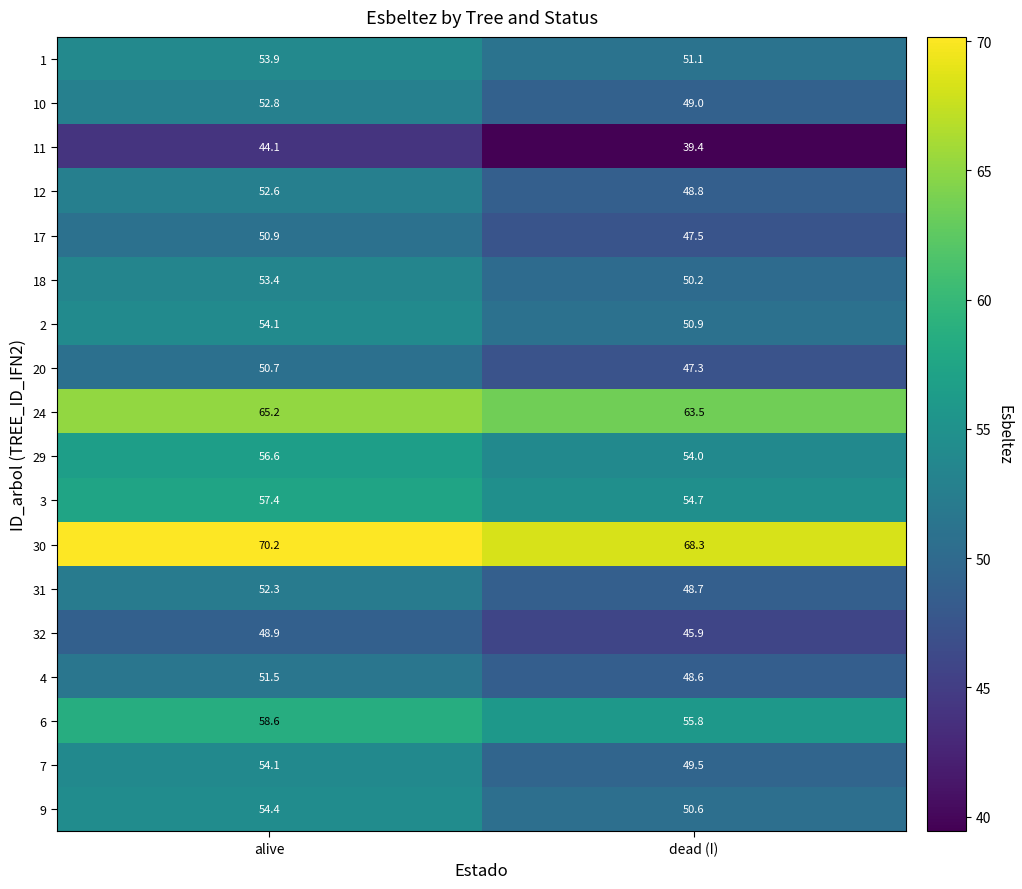

At which label does 4 first exceed 51?

alive